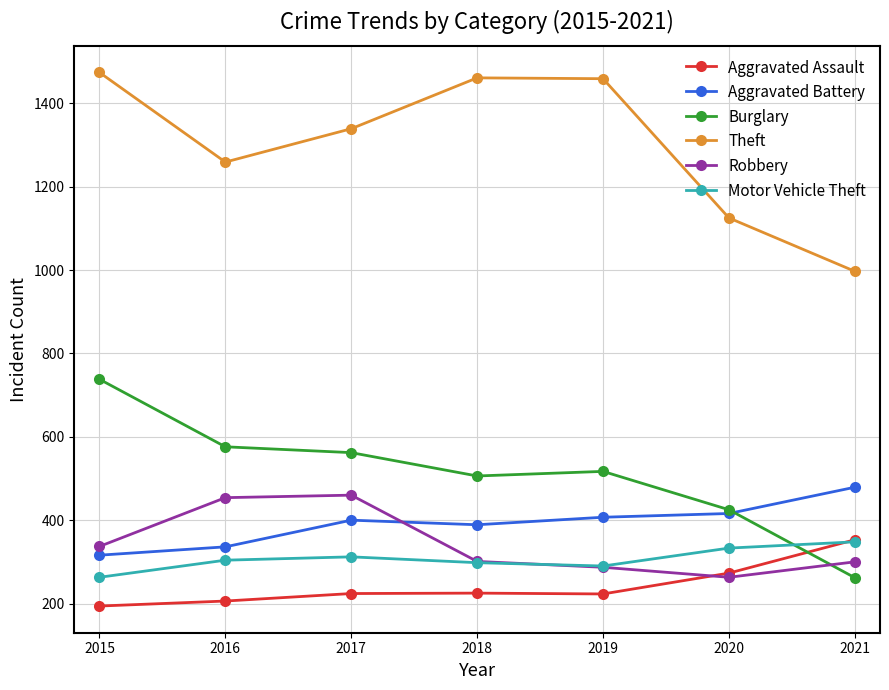

Where do Robbery and Aggravated Battery first cross each other?

2017 and 2018